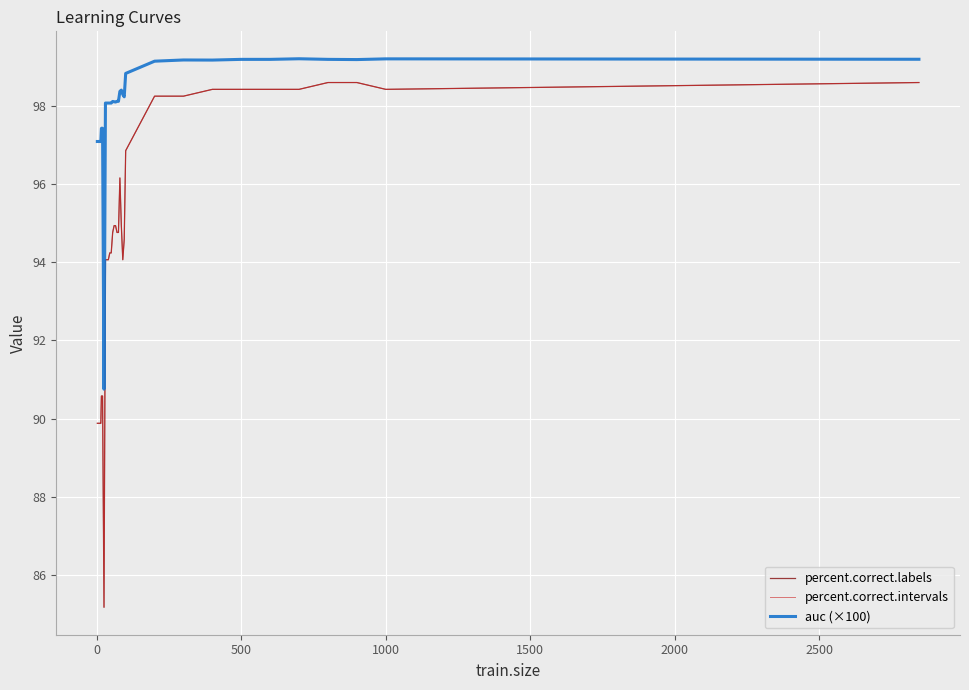

Does the chart display data point markers on the line(s)?

No